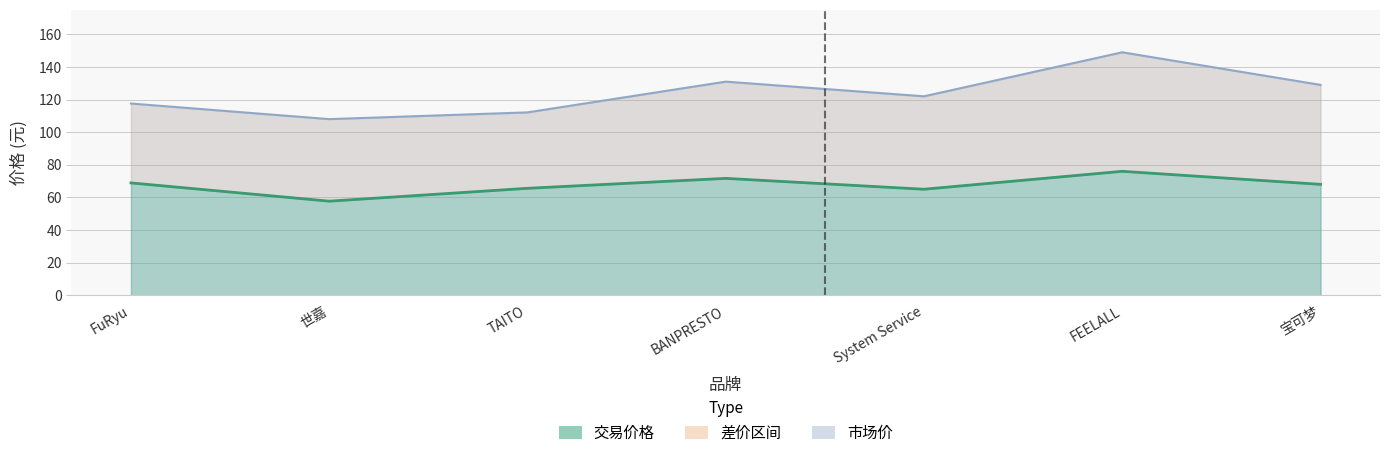

What is the difference between the maximum and minimum values in the 市场价 series?

70.0